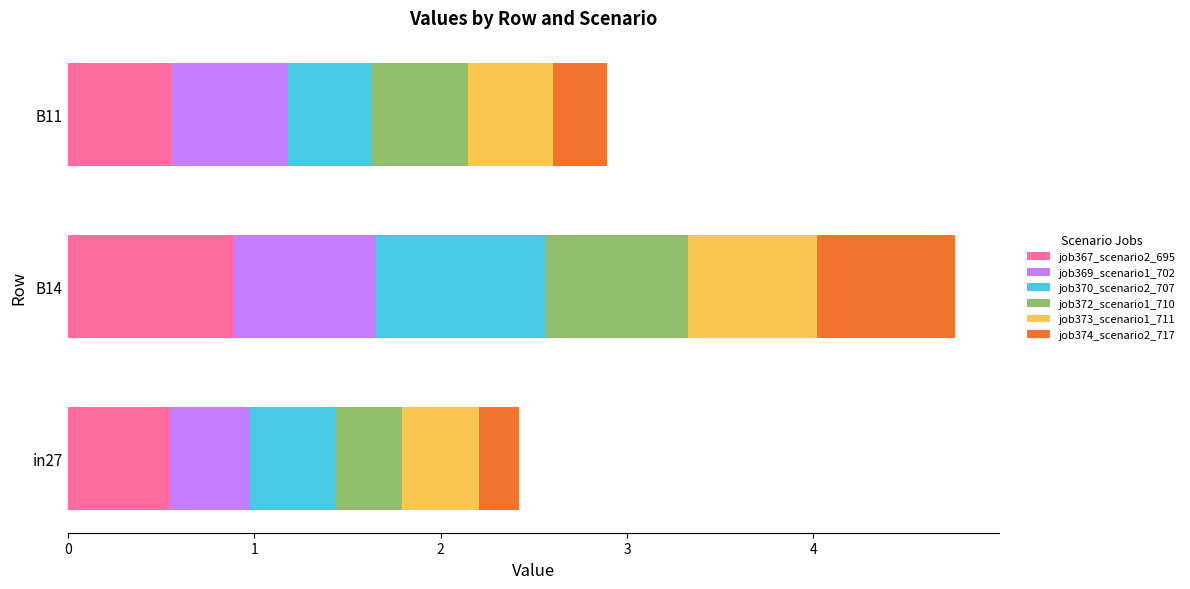

At which label does job367_scenario2_695 reach its peak?

B14